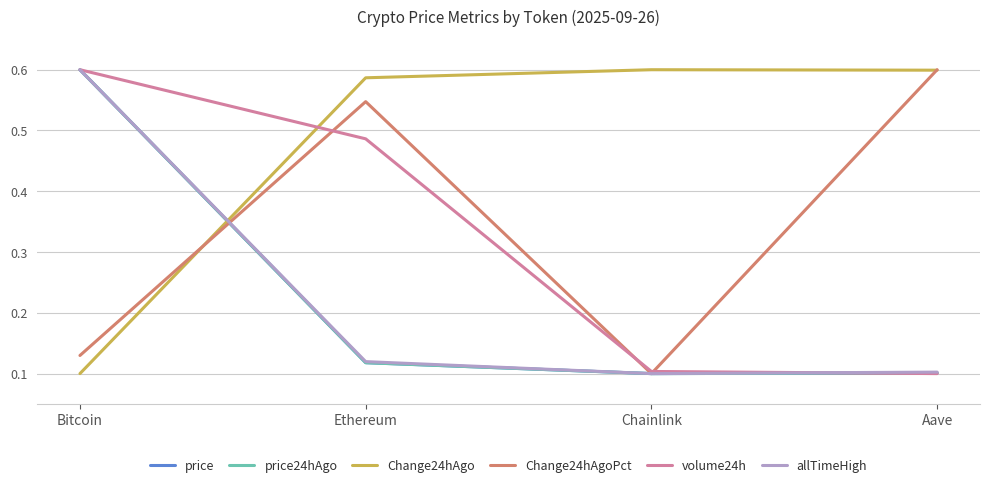

Between which two adjacent categories do price and Change24hAgo first intersect?

Bitcoin and Ethereum